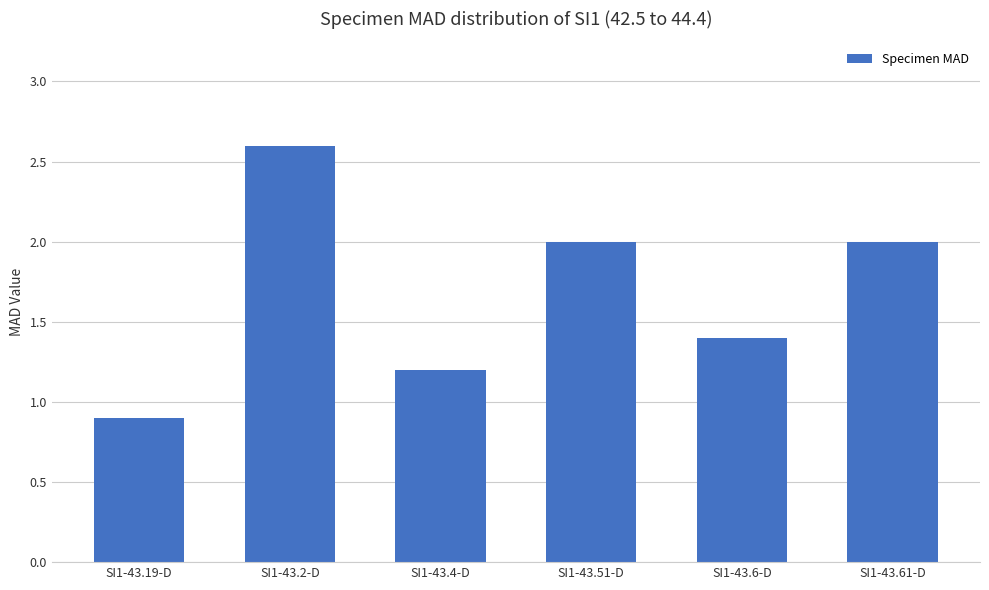

Count the number of categories in the chart.

6